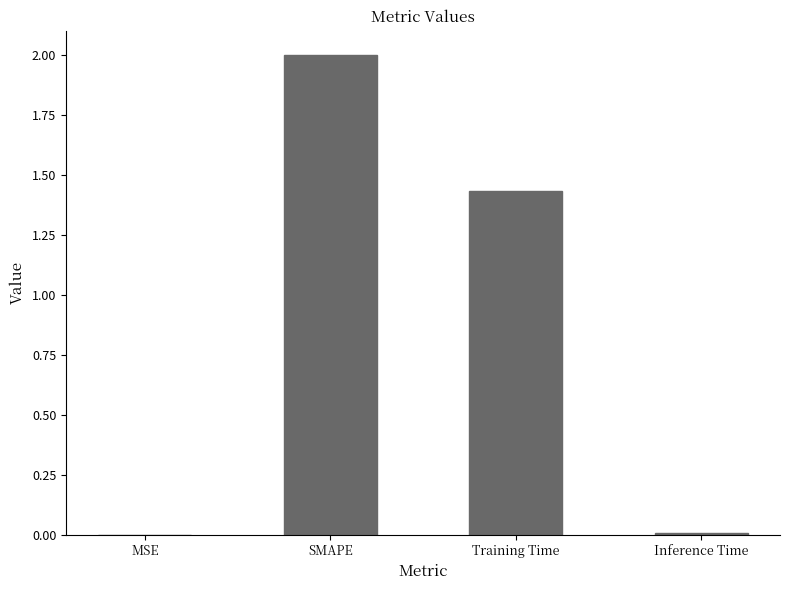

Between Training Time and Inference Time, which is larger?

Training Time